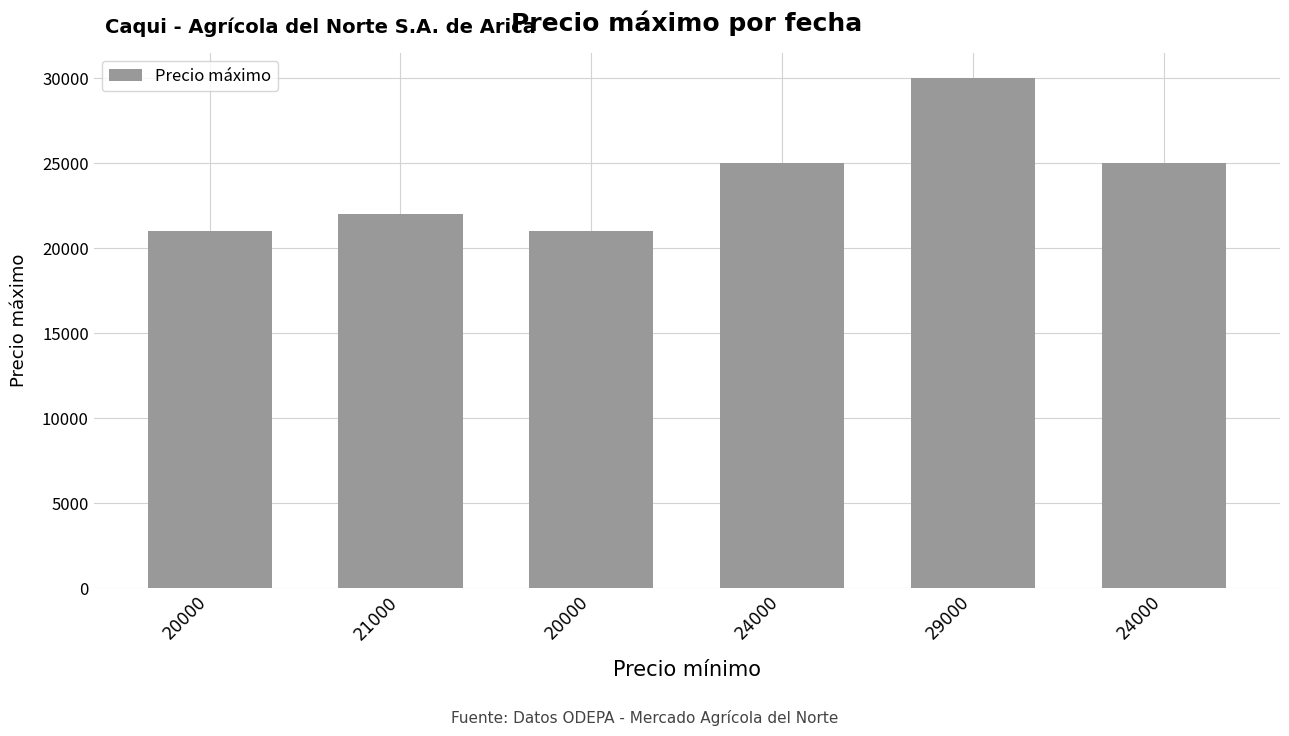

Are the bars horizontal?

No